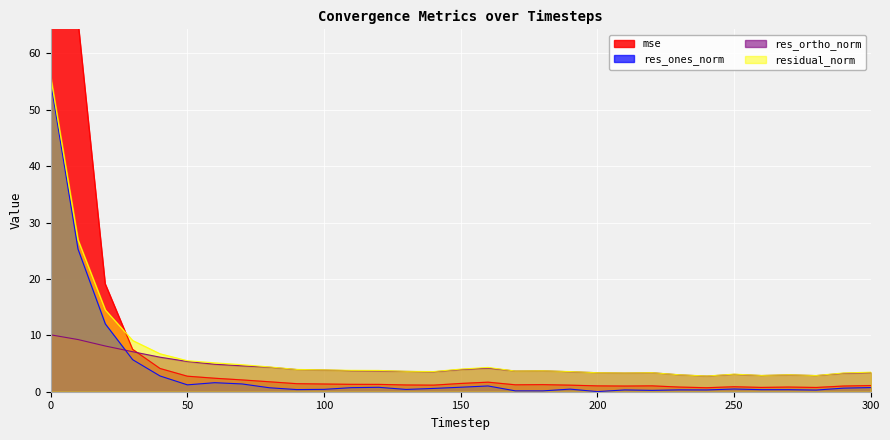

True or false: res_ortho_norm and residual_norm intersect in this chart.

False